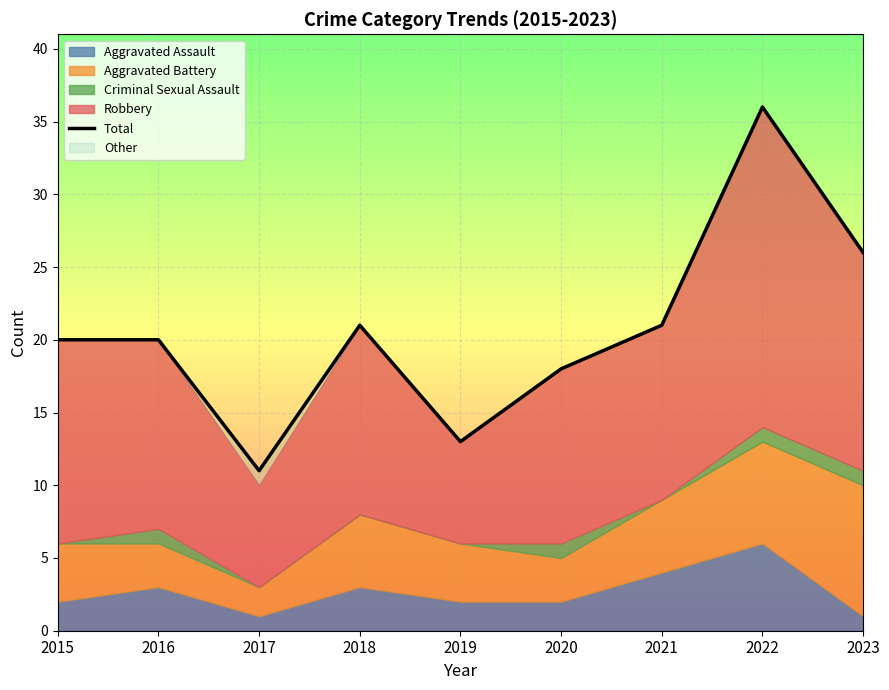

At which category does the data reach its first local valley?

2017